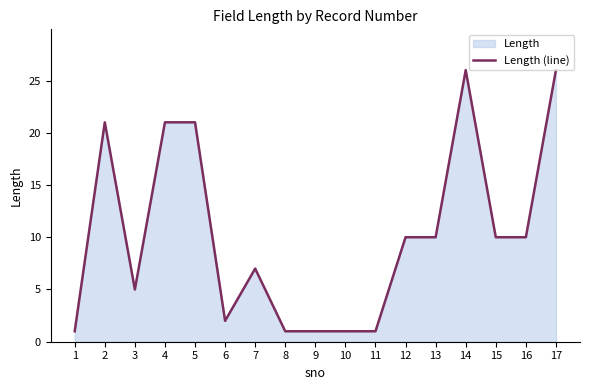

What is the difference between the maximum and minimum values?

25